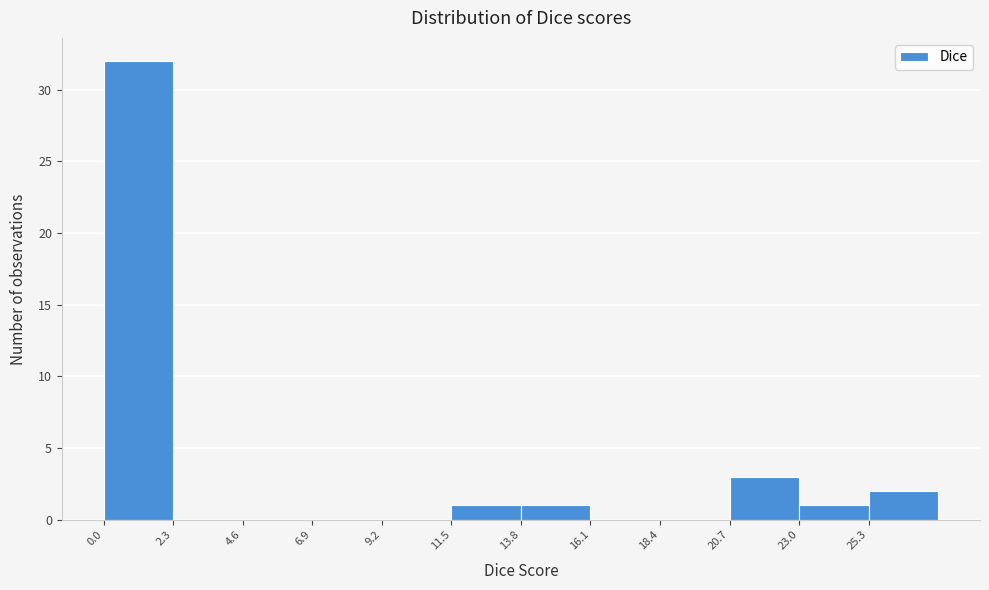

Reading left to right, list every bar in this chart as the range it spans on the x-axis followed by its height. Neither the bar edges nor the heights are printed on the chart, so give them approximately, as read against the axes.

0.0 to 2.3: 32
2.3 to 4.6: 0
4.6 to 6.9: 0
6.9 to 9.2: 0
9.2 to 11.5: 0
11.5 to 13.8: 1
13.8 to 16.1: 1
16.1 to 18.4: 0
18.4 to 20.7: 0
20.7 to 23.0: 3
23.0 to 25.3: 1
25.3 to 27.6: 2